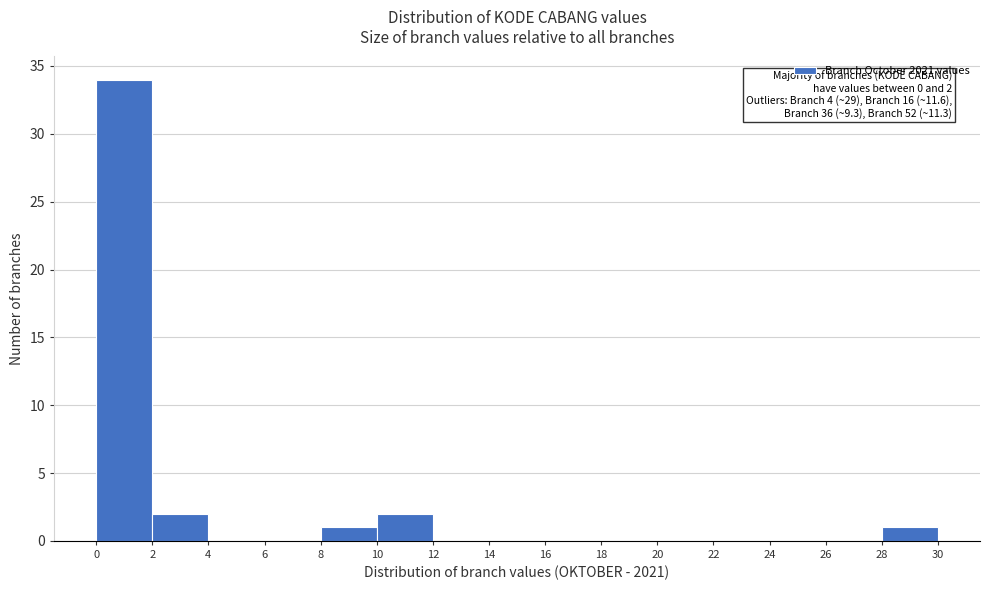

Over which range of the x-axis is the bar tallest?

0 to 2